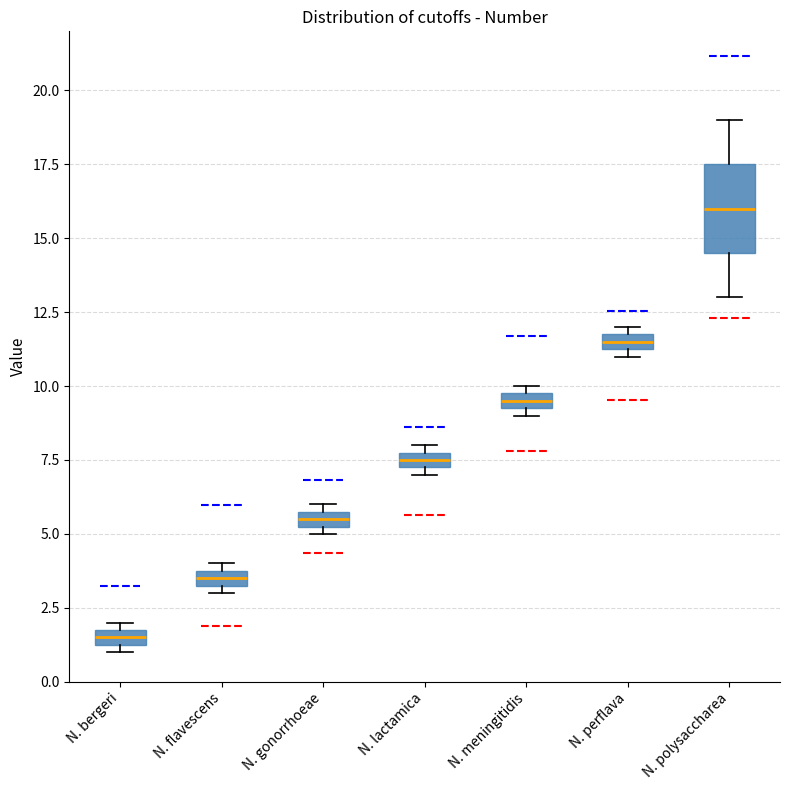

Where is the lower edge of the box for N. gonorrhoeae on the y-axis? The values are not printed on the chart, so give them approximately, as read against the axis.

5.5